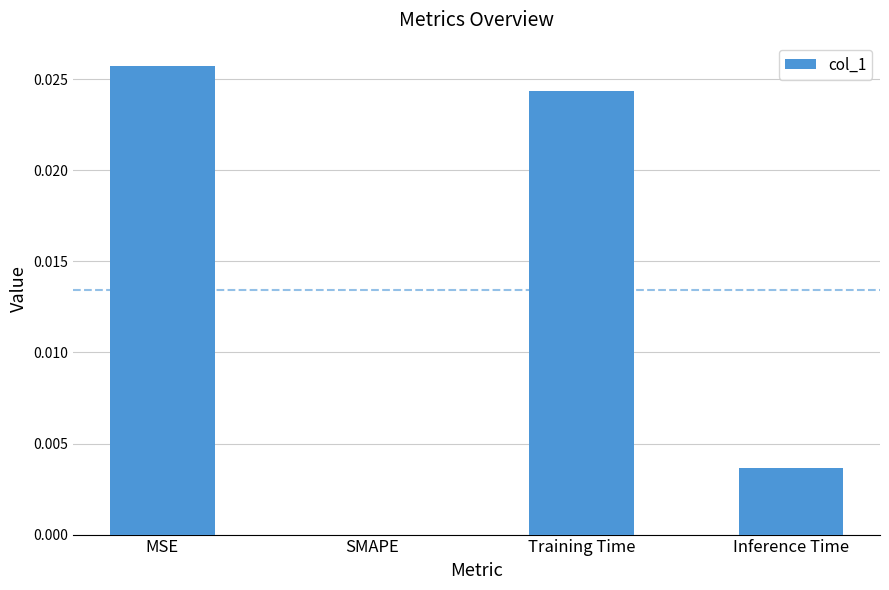

At which label is the value closest to 0?

SMAPE